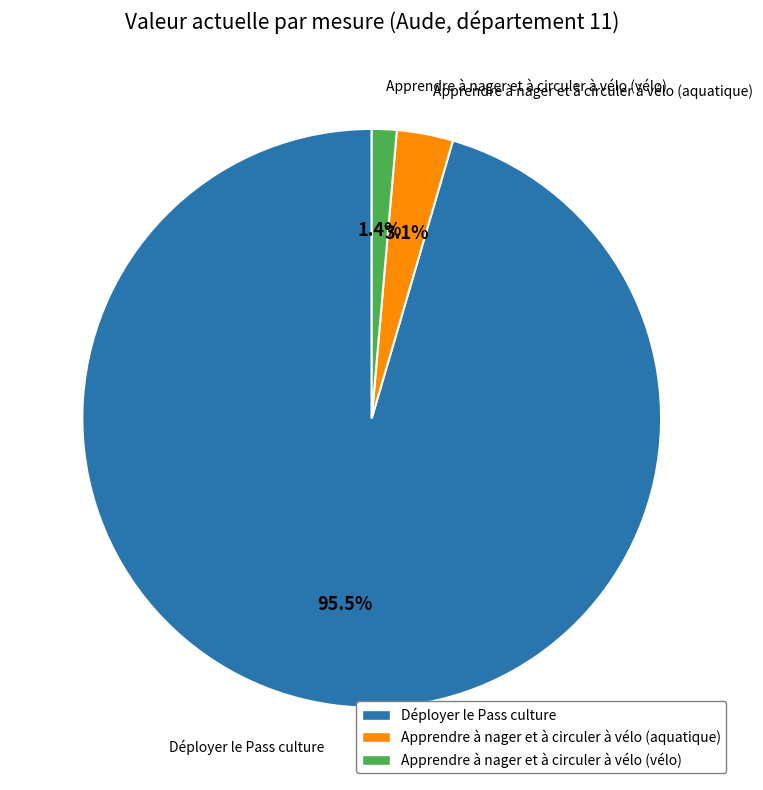

Combined, what portion of the pie is Apprendre à nager et à circuler à vélo (aquatique) and Apprendre à nager et à circuler à vélo (vélo)?

4.5%